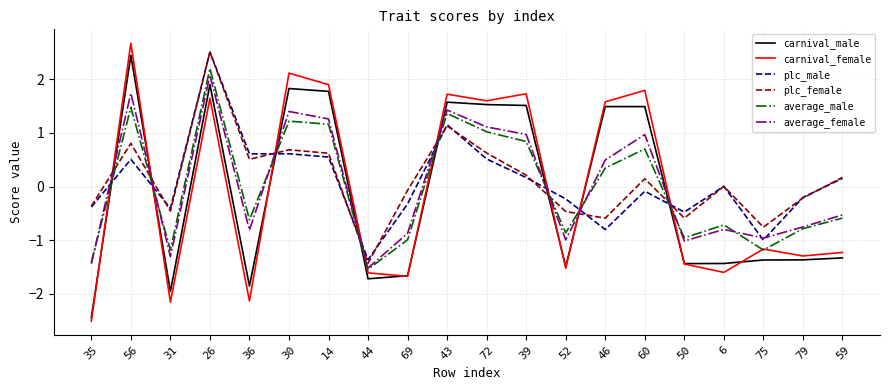

How many categories are shown in the chart?

20